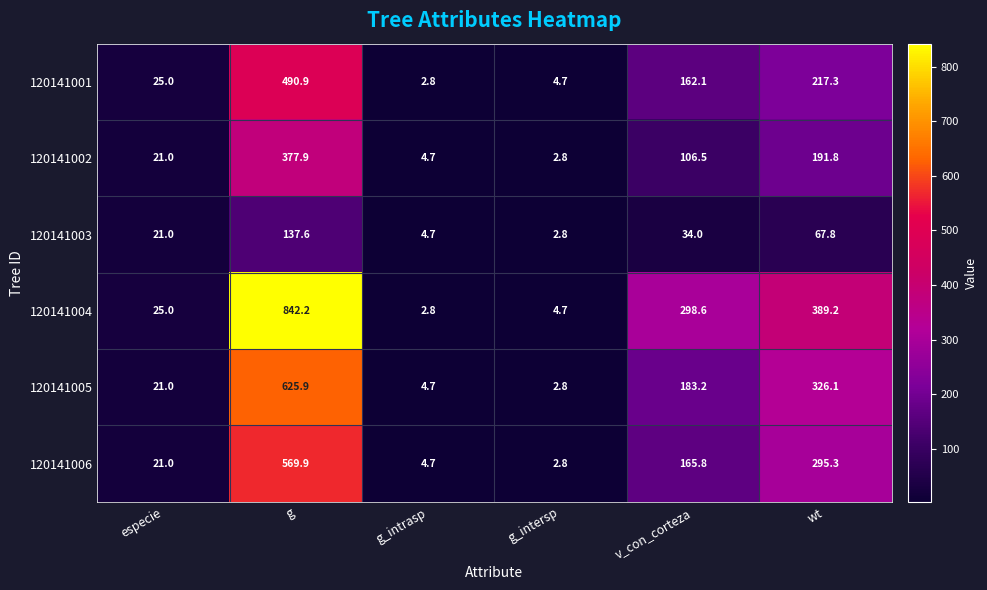

Where is 120141002 nearest to the value 190?

wt